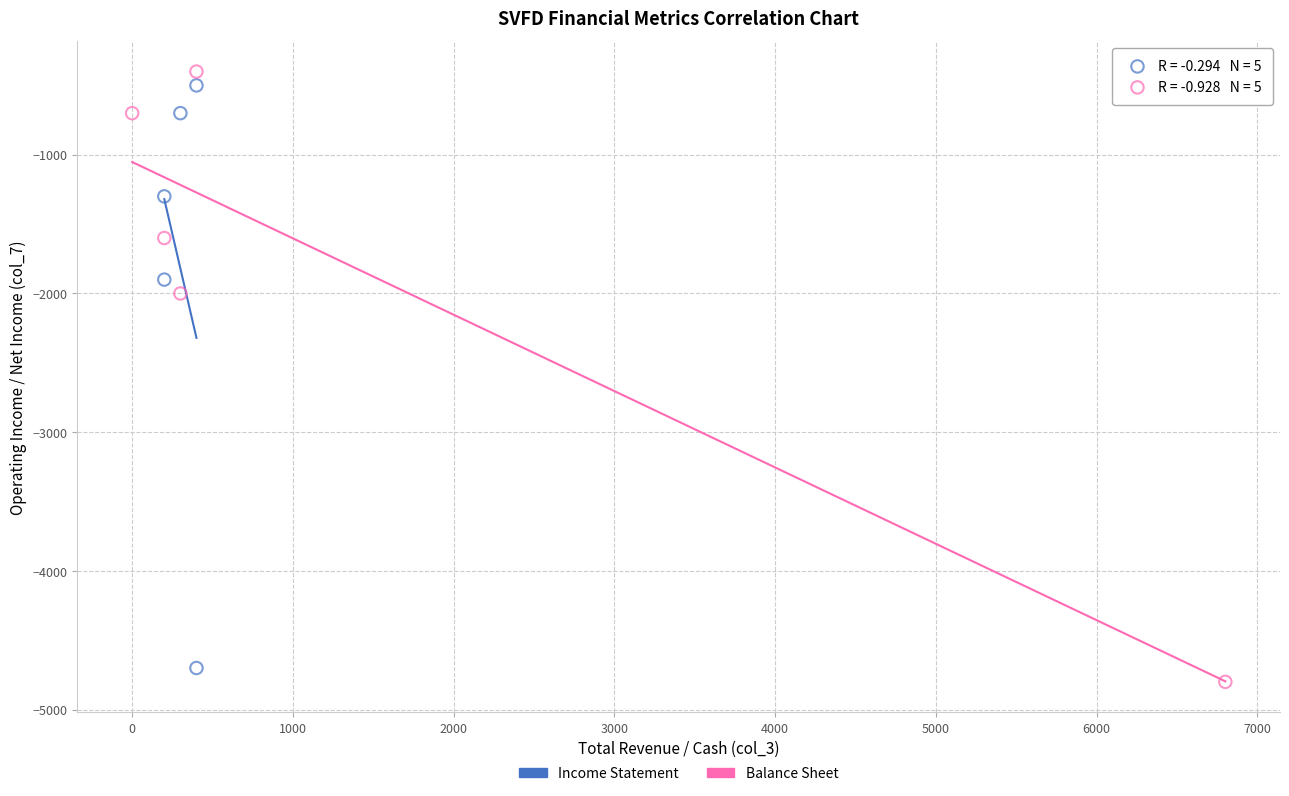

What are all the series names shown in the legend?

Income Statement, Balance Sheet